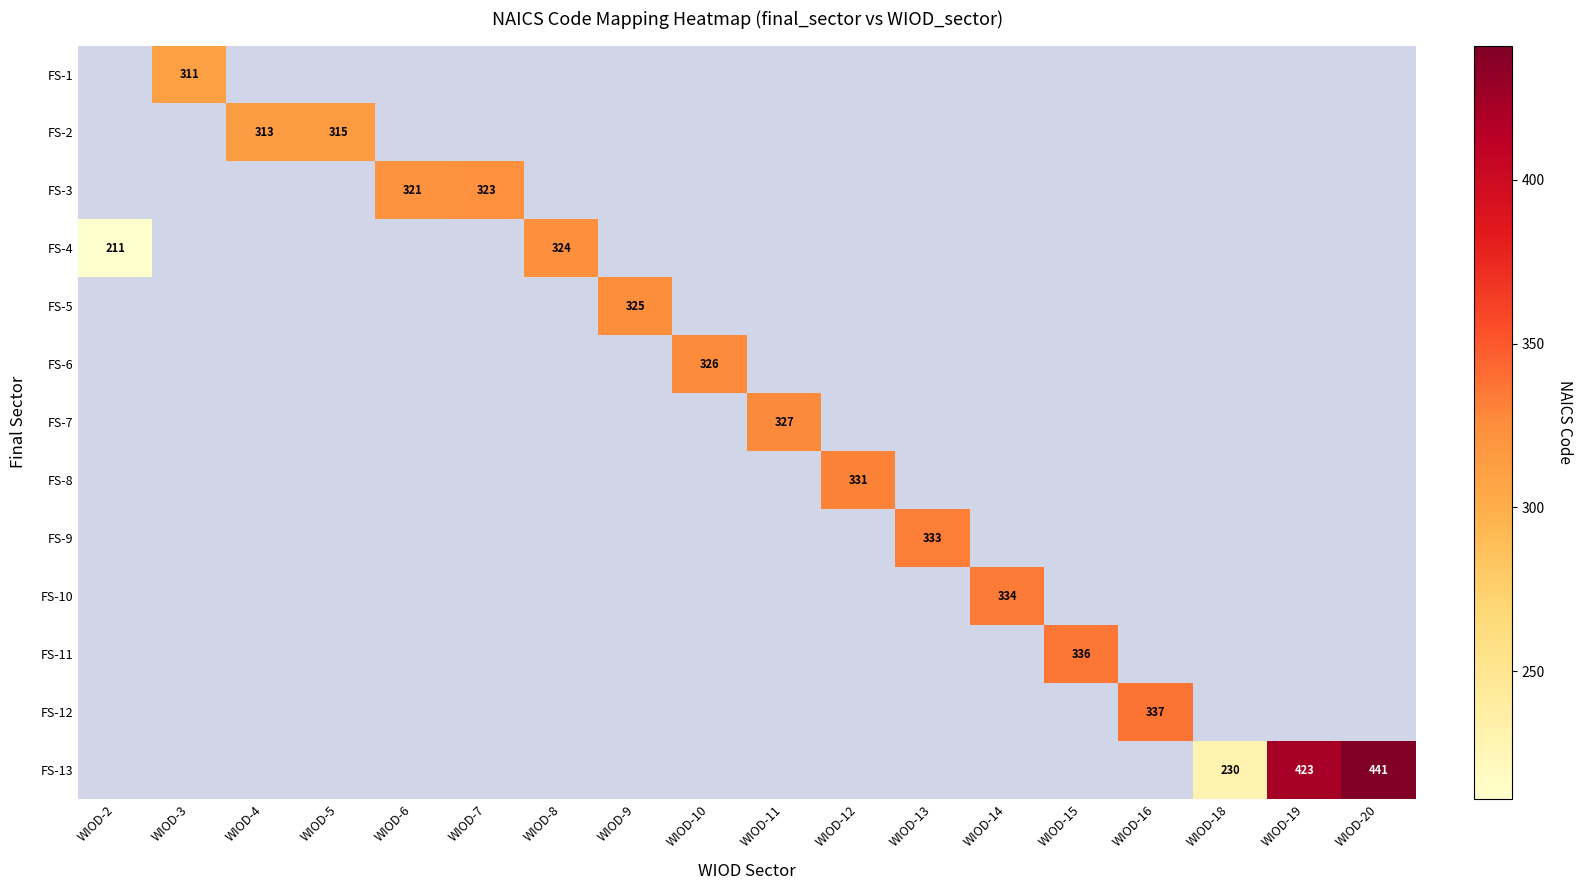

Is the value of FS-2 at WIOD-4 greater than the value of FS-9 at WIOD-12?

No